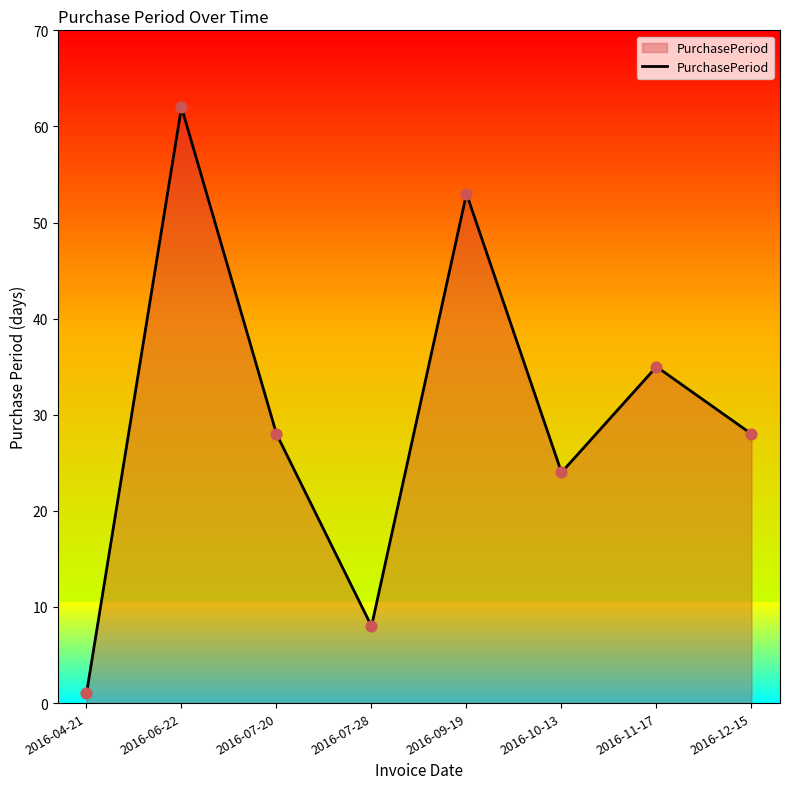

Which has a higher value, 2016-11-17 or 2016-10-13?

2016-11-17